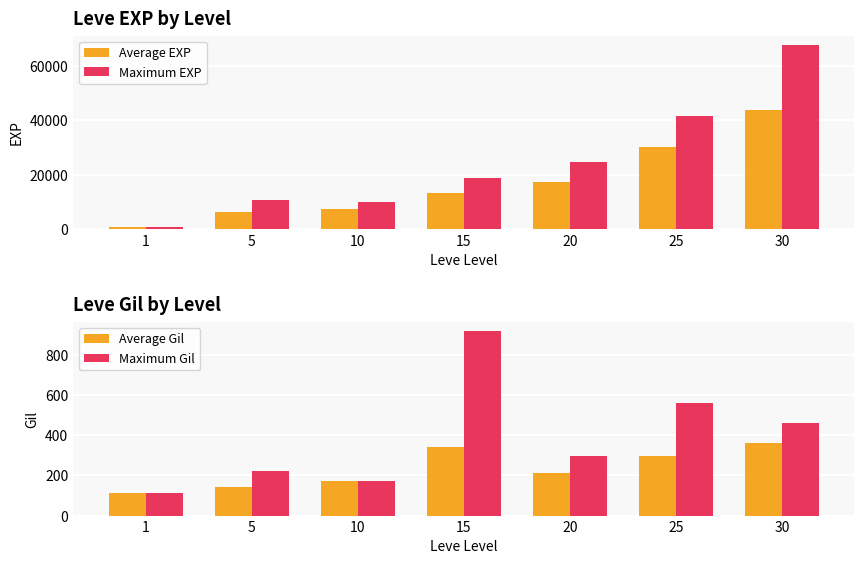

What is the minimum value shown in the chart?

112.0